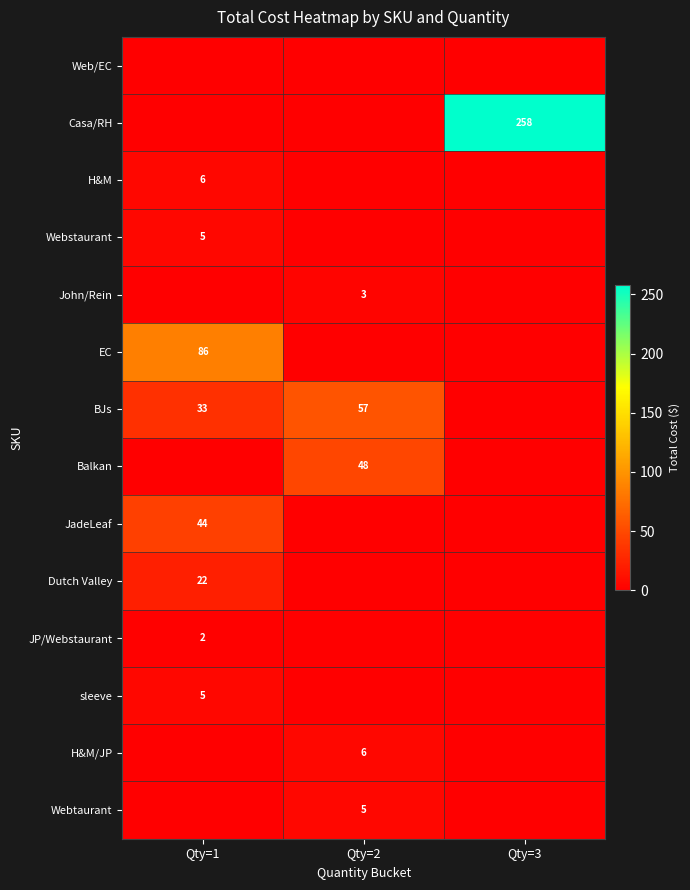

What is the spread (max minus min) of values at Qty=1?

86.1